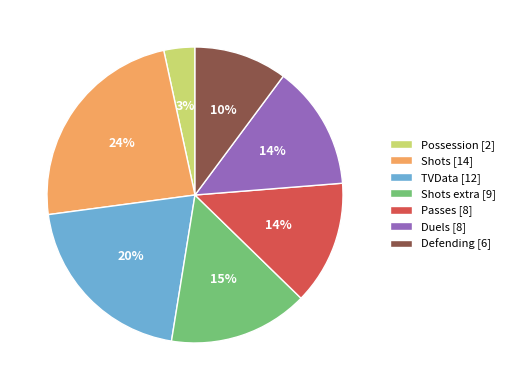

What is the ratio of the value at Shots extra [9] to the value at TVData [12]?

0.8